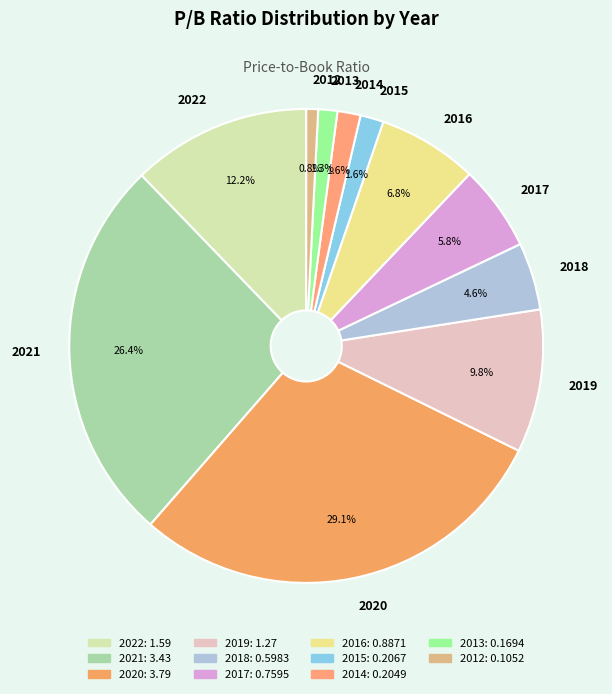

What is the largest slice in the pie chart?

2020